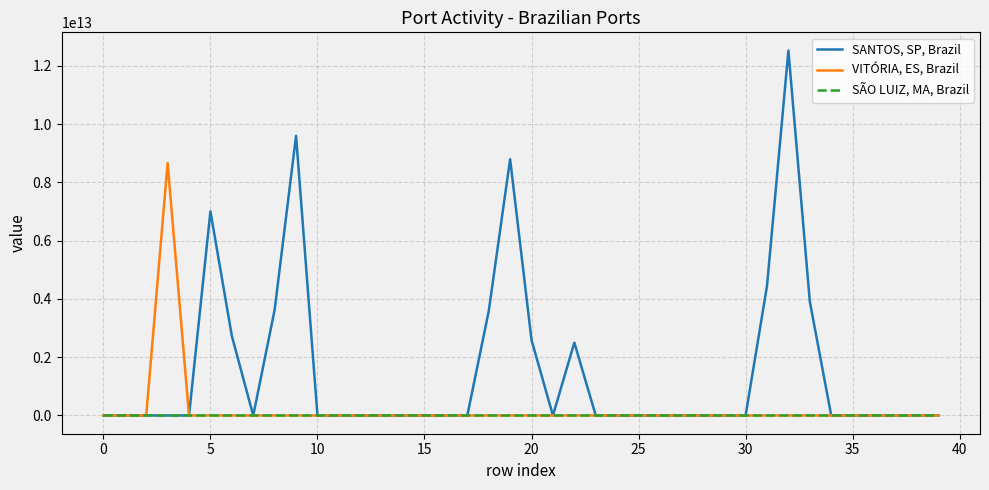

Which series has the widest spread of values?

SANTOS, SP, Brazil